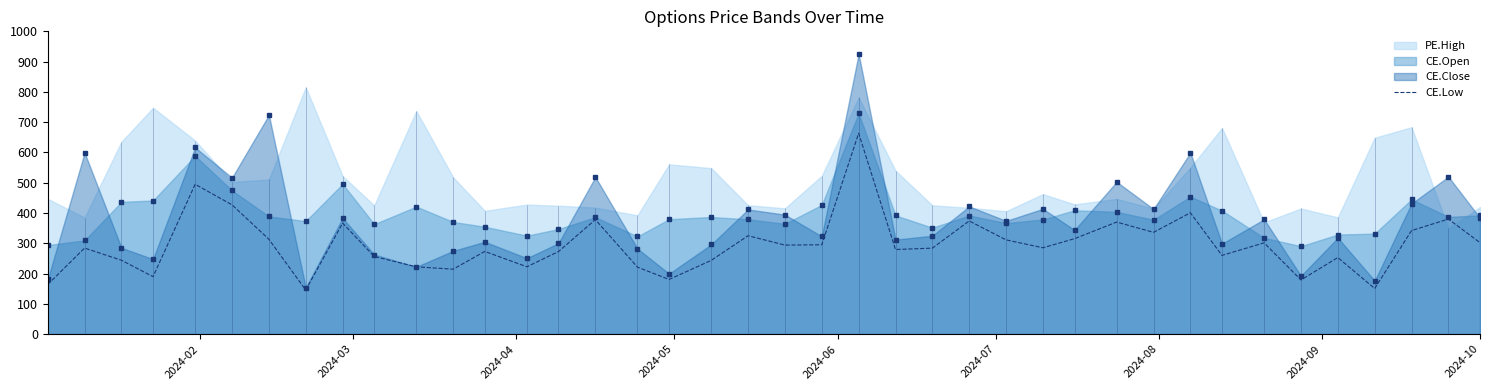

What is the maximum value for CE.Low?

663.5